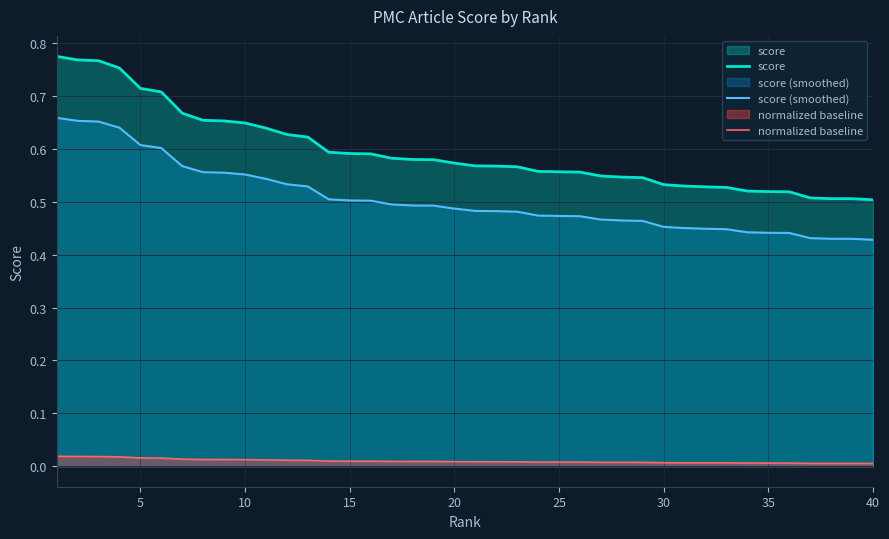

Which series has the largest total across all categories?

score